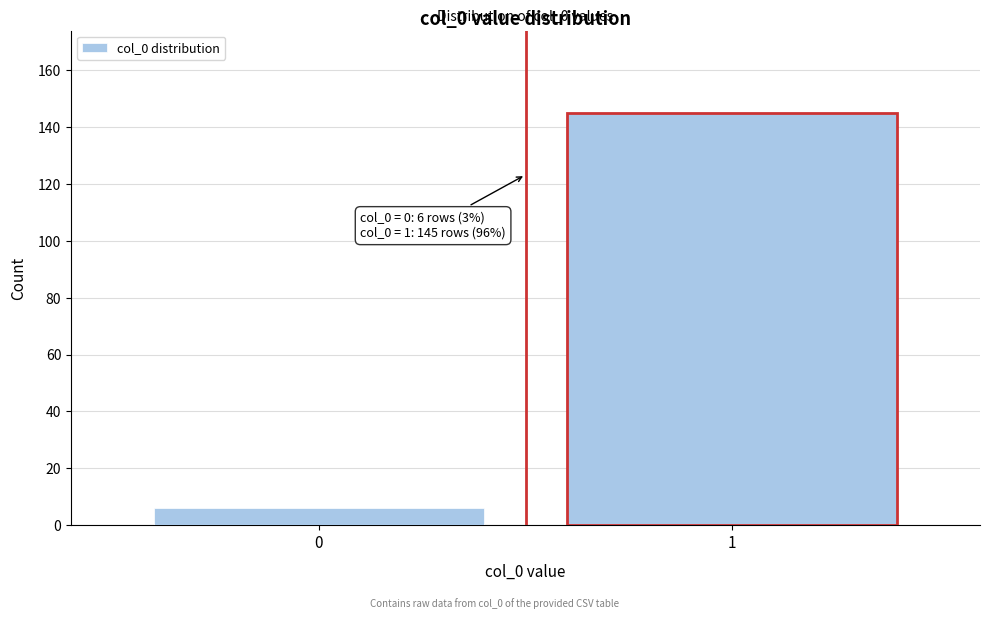

Reading left to right, extract all data points from this chart.

0=6	1=145